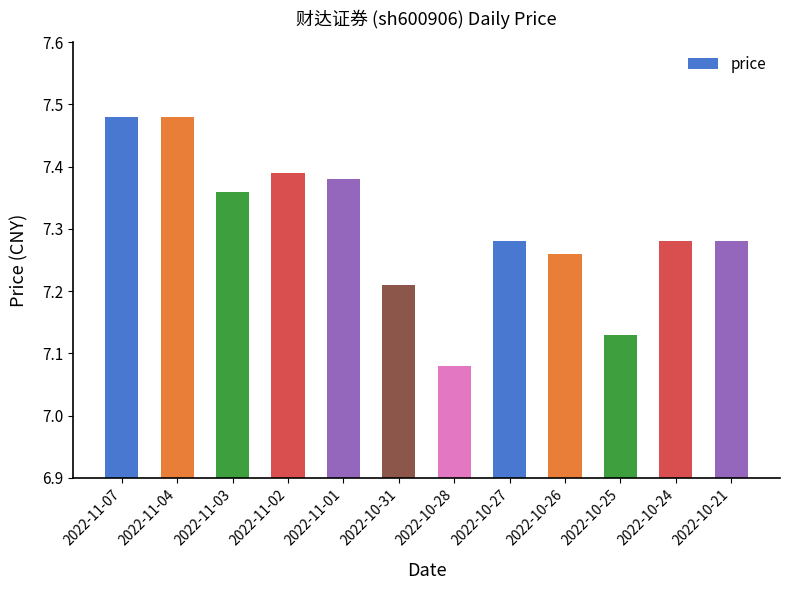

The value at 2022-10-24 is 4.3. True or false?

False